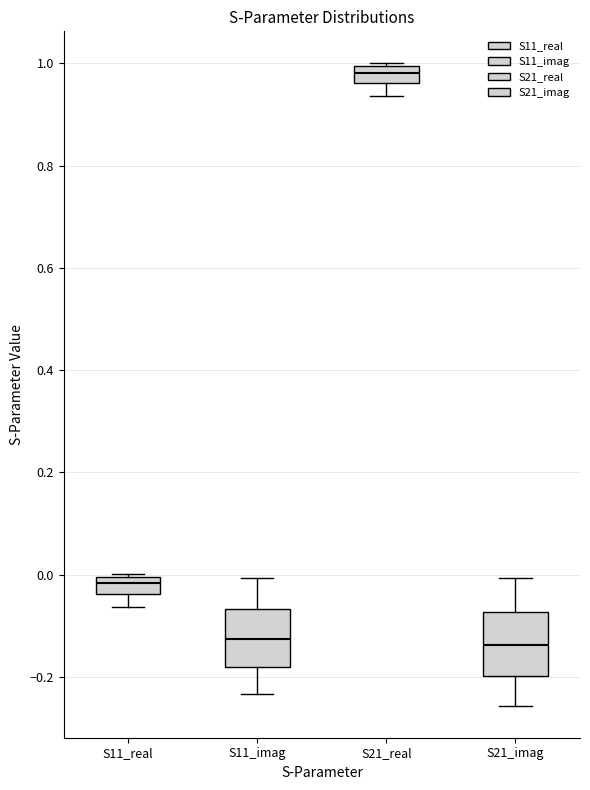

Where is the lower edge of the box for S11_imag on the y-axis? The values are not printed on the chart, so give them approximately, as read against the axis.

-0.18